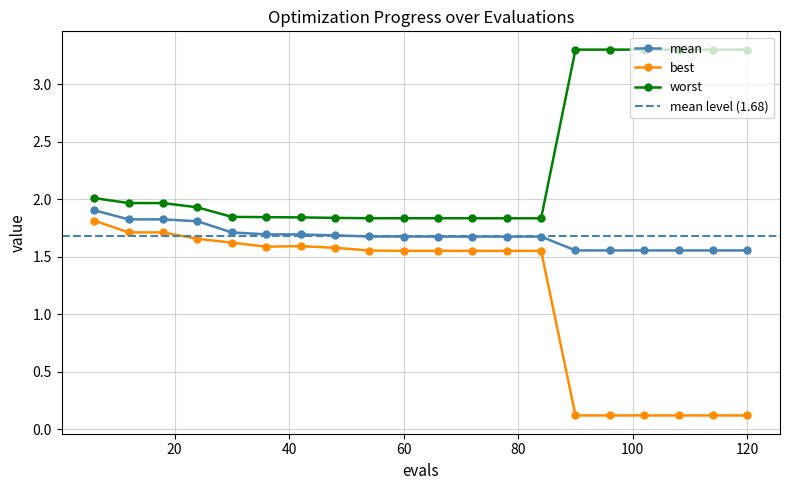

What value does the mean series have at 60?

1.7